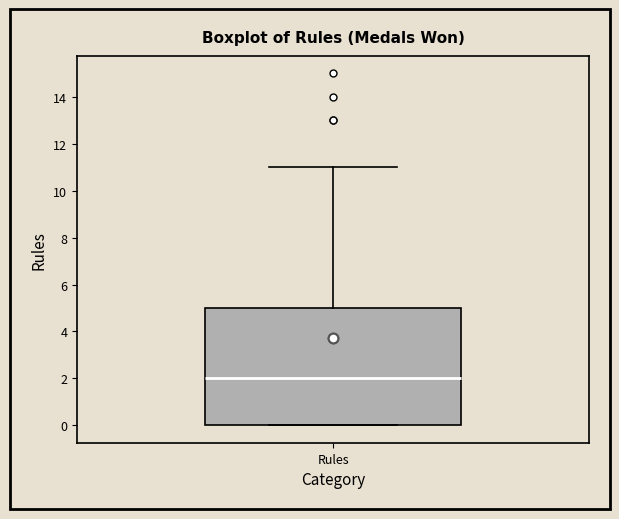

Read this box plot against the y-axis: the position of the median line, the range covered by the box, and the ends of both whiskers. The values are not printed on the chart, so give them approximately, as read against the axis.

median 2, box 0 to 5, whiskers 0 to 11